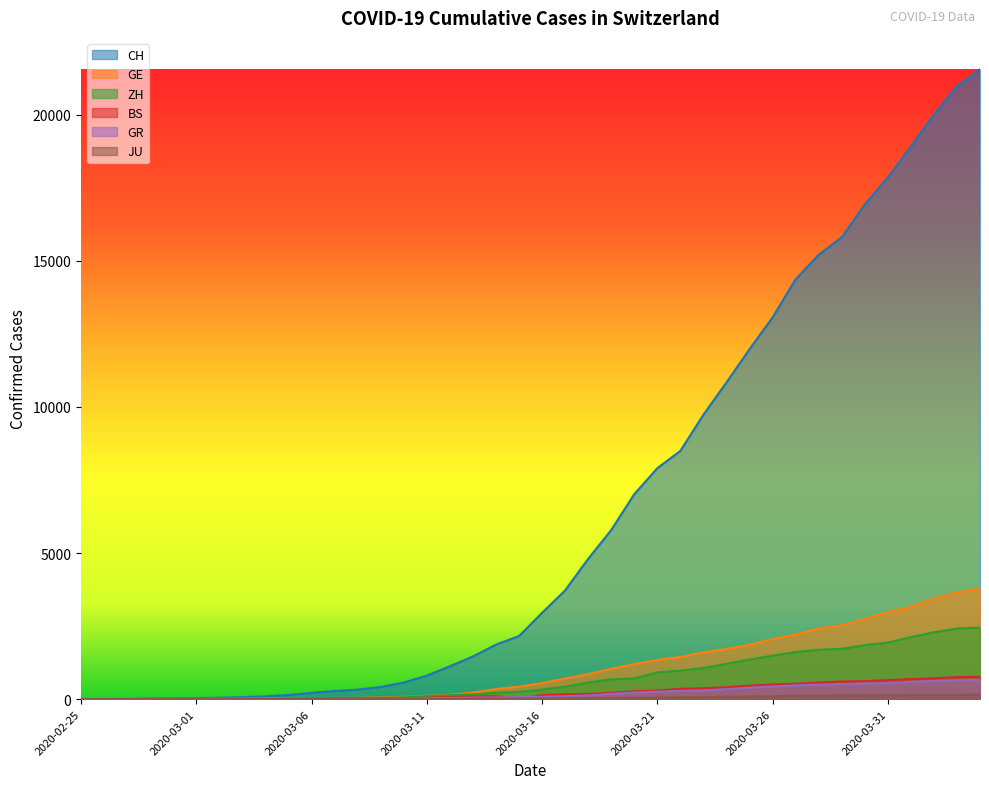

The GE series shows 5 at 2020-02-28. True or false?

True